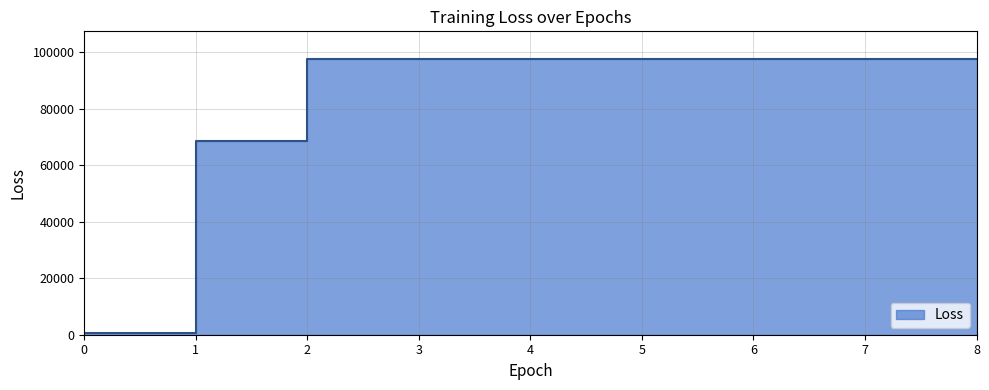

Rank the categories by value from highest to lowest.

3, 4, 5, 6, 7, 8, 2, 1, 0